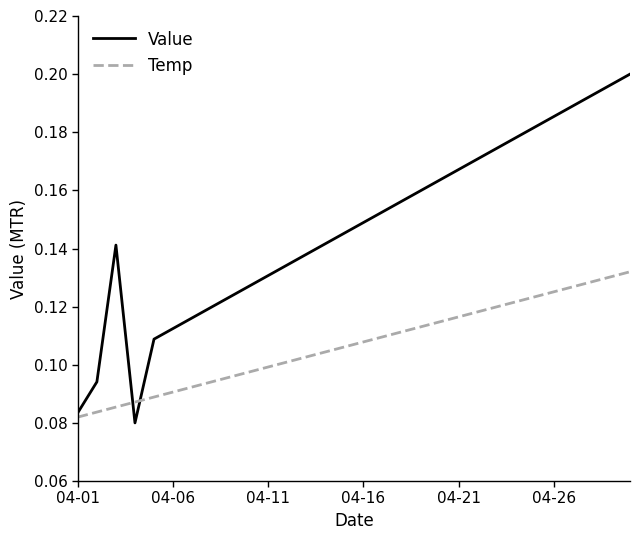

Which series has the largest total across all categories?

Value